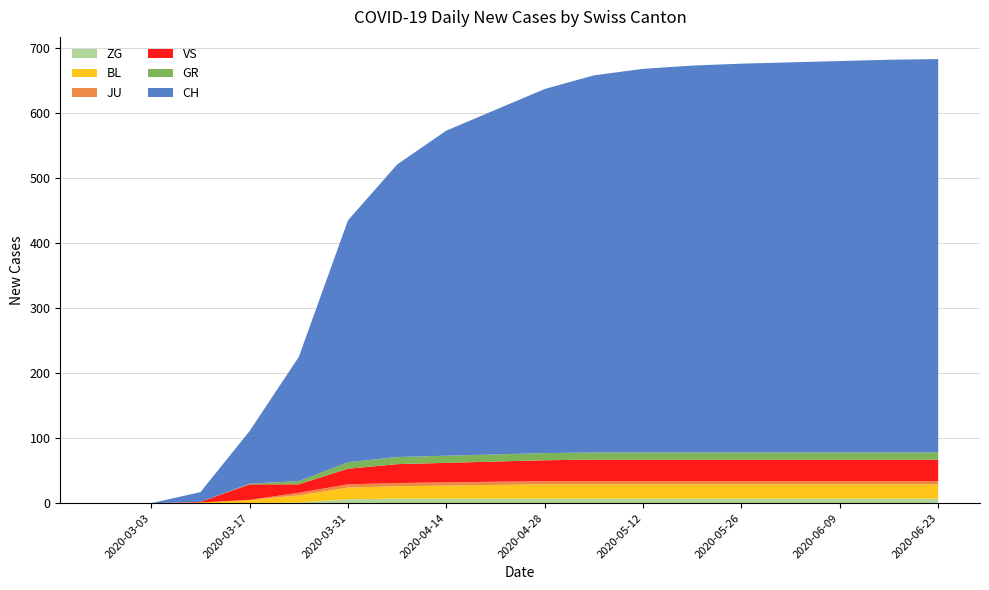

Reading left to right, extract all data points from this chart.

ZG: 0	0	0	0	1	6	7	7	7	7	7	7	7	7	7	7	7	7
BL: 0	0	1	5	11	18	19	20	21	22	22	22	22	22	22	22	22	22
JU: 0	0	0	0	4	5	5	5	5	5	5	5	5	5	5	5	5	5
VS: 0	0	1	24	13	24	29	30	31	32	33	33	33	33	33	33	33	33
GR: 0	0	0	1	5	10	11	11	11	11	11	11	11	11	11	11	11	11
CH: 0	0	15	81	191	372	450	500	530	560	580	590	595	598	600	602	604	605